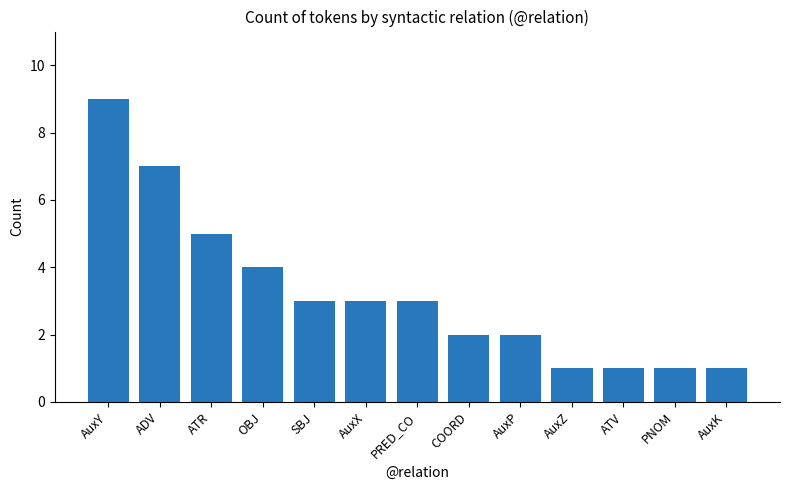

True or false: the data shows 1 at ATV.

True